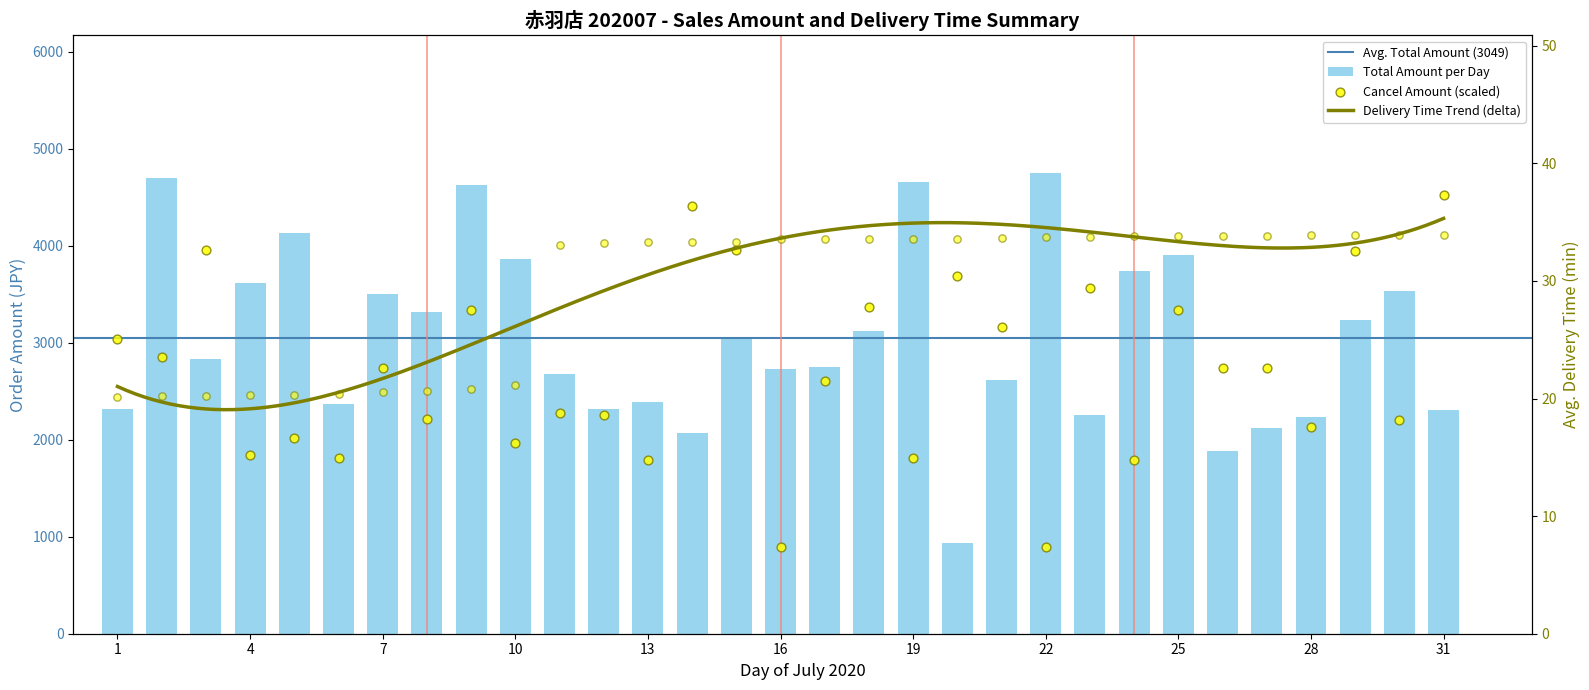

Which series contains the lowest Y value?

cancel_amount